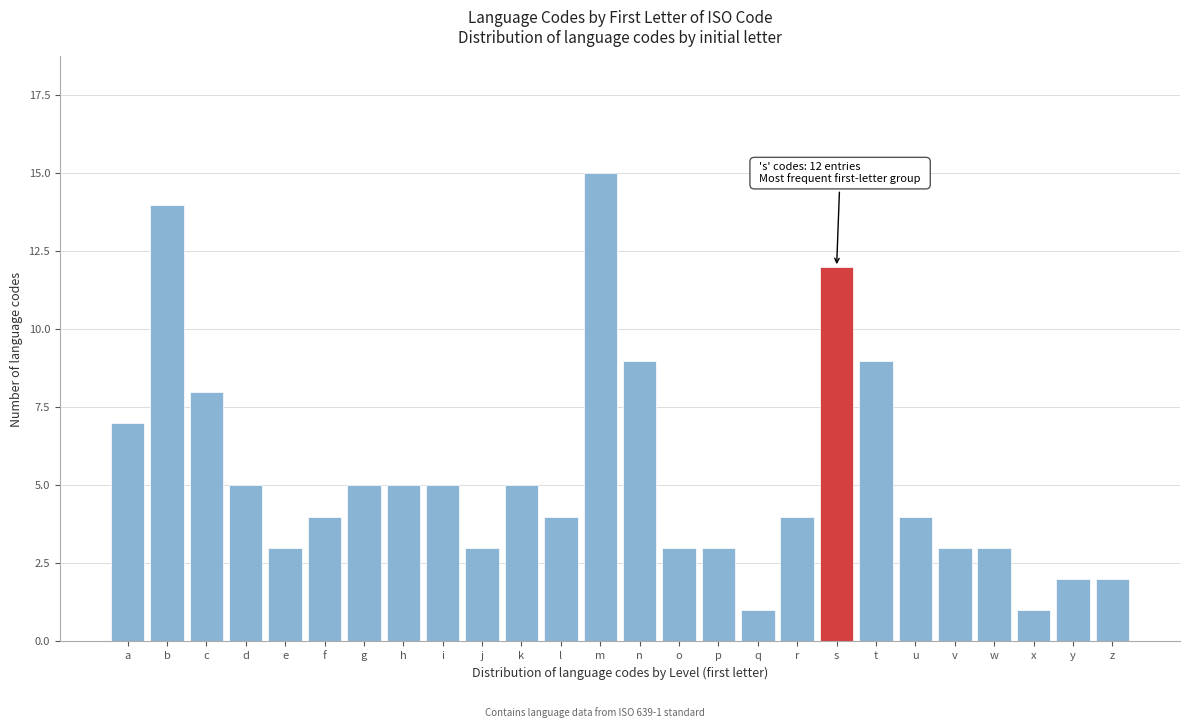

Reading left to right, what are all the values shown in this chart?

a=7	b=14	c=8	d=5	e=3	f=4	g=5	h=5	i=5	j=3	k=5	l=4	m=15	n=9	o=3	p=3	q=1	r=4	s=12	t=9	u=4	v=3	w=3	x=1	y=2	z=2